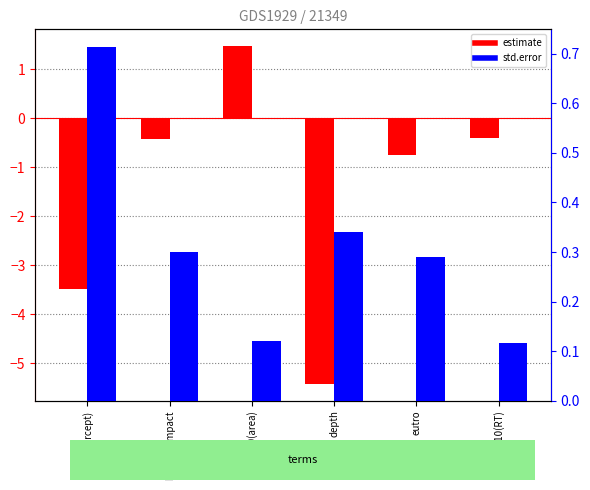

What is the value of the std.error bar at the 4th from the left?

0.3